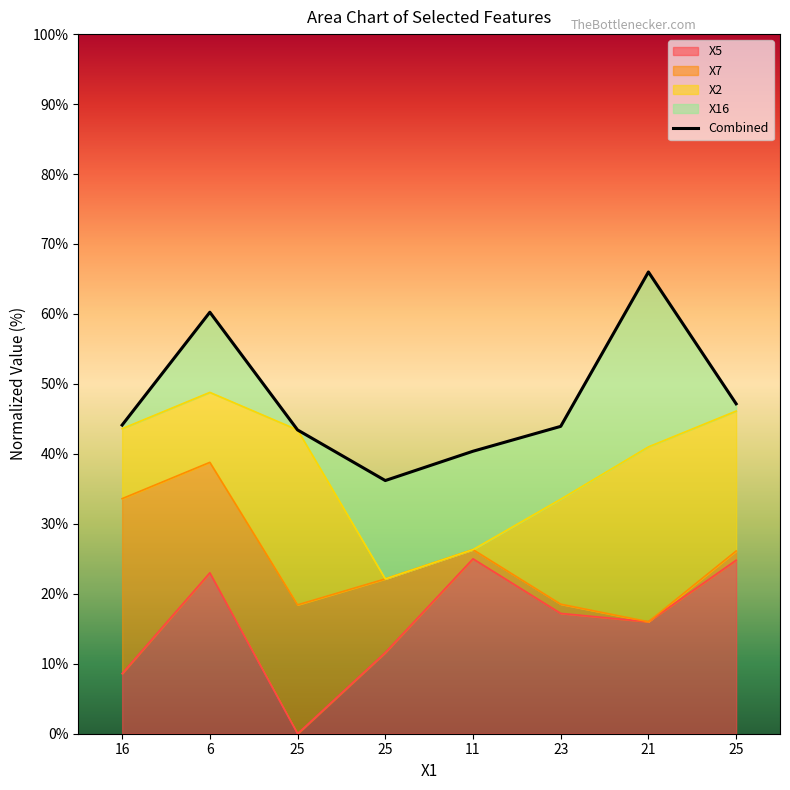

How many data points are above 44?

4